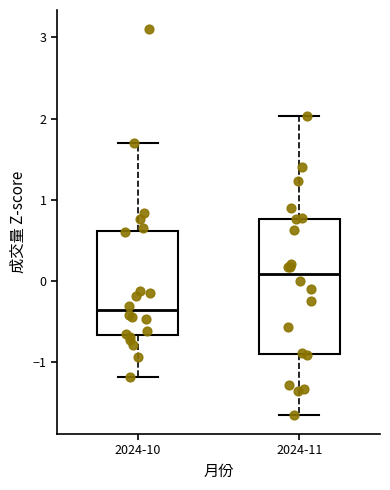

Reading left to right, transcribe this box plot: for each box, give where its median line is, the range the box spans, and where its two whiskers end, as read against the y-axis. The values are not printed on the chart, so give them approximately, as read against the axis.

2024-10: median -0.4, box -0.7 to 0.6, whiskers -1.2 to 1.7
2024-11: median 0.1, box -0.9 to 0.8, whiskers -1.6 to 2.0